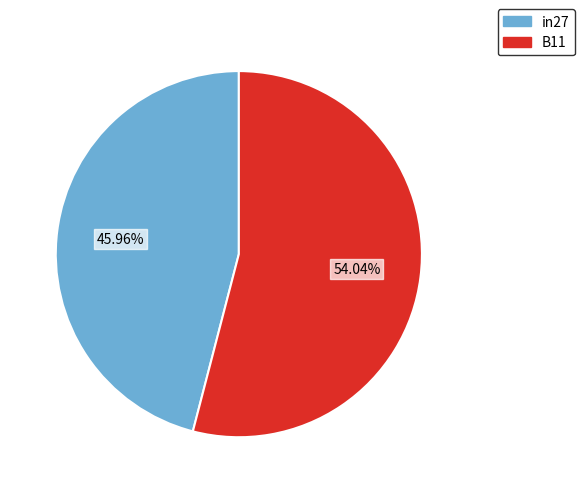

Is there any slice that represents more than half of the pie?

Yes